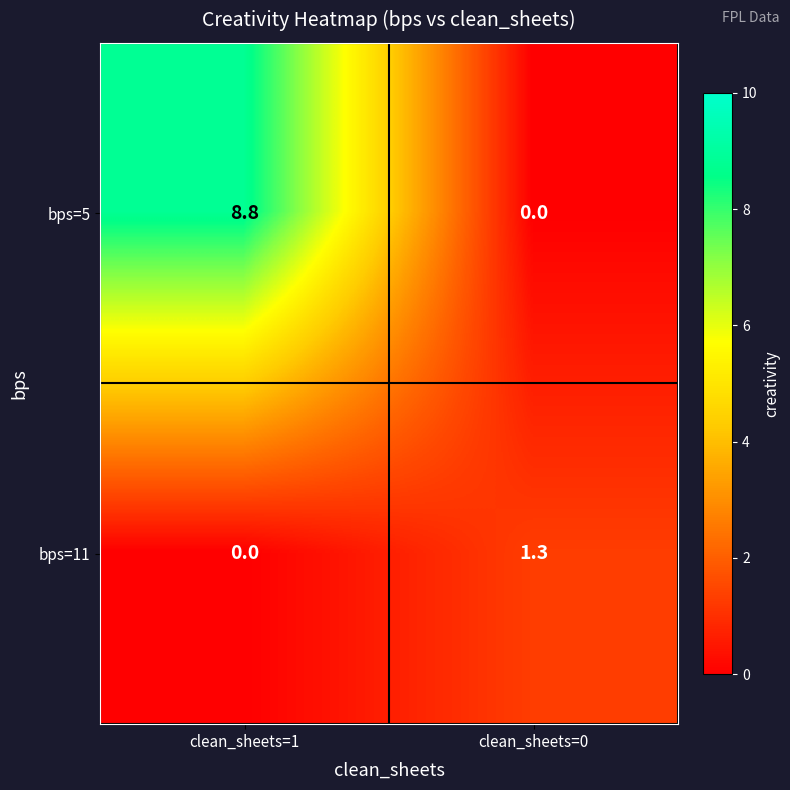

What is the difference between the highest and lowest values at clean_sheets=1?

8.8